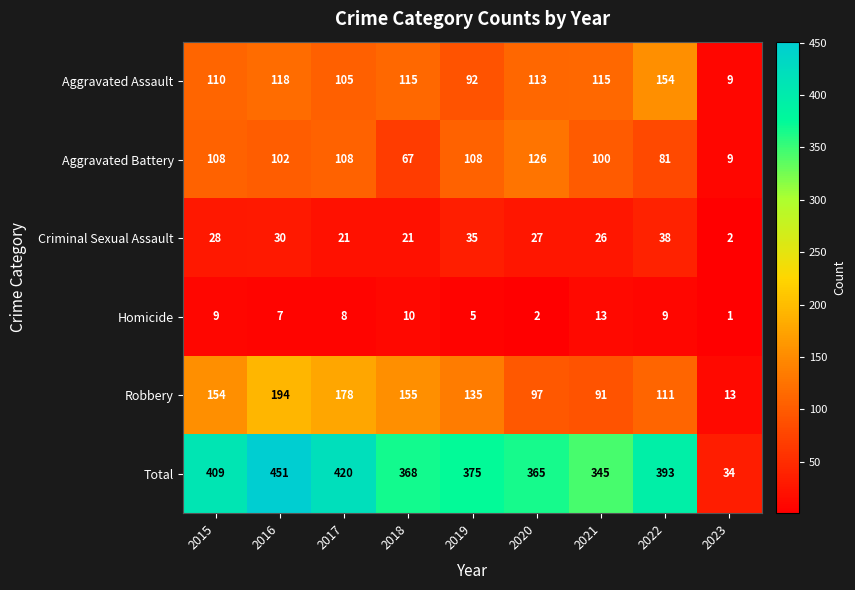

Which series has the widest spread of values?

Total